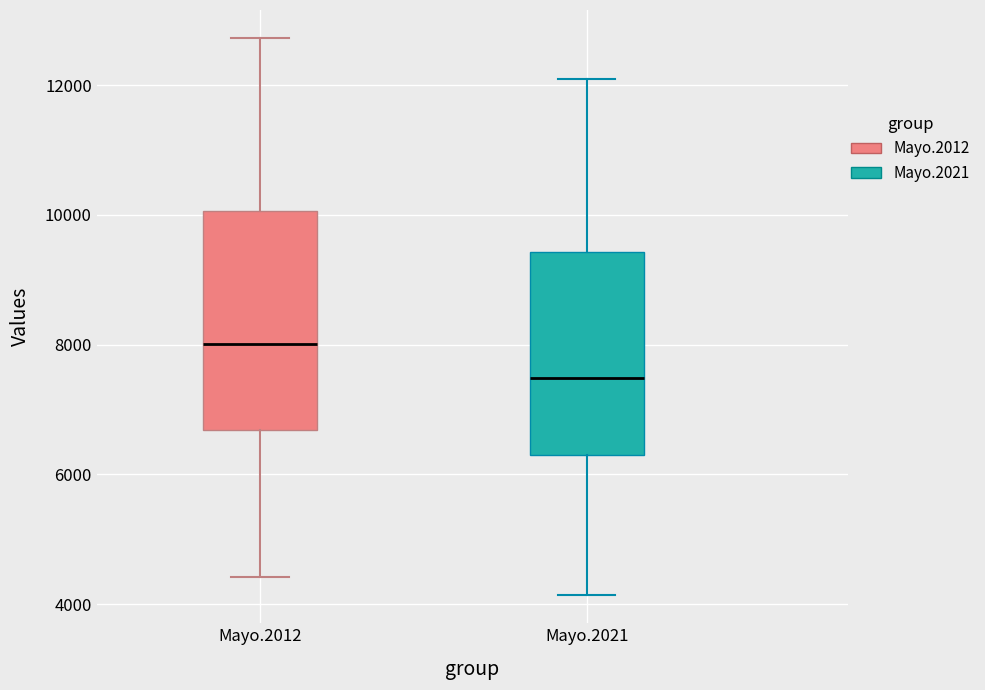

Comparing the boxes themselves (not the whiskers), which one is the tallest?

Mayo.2012